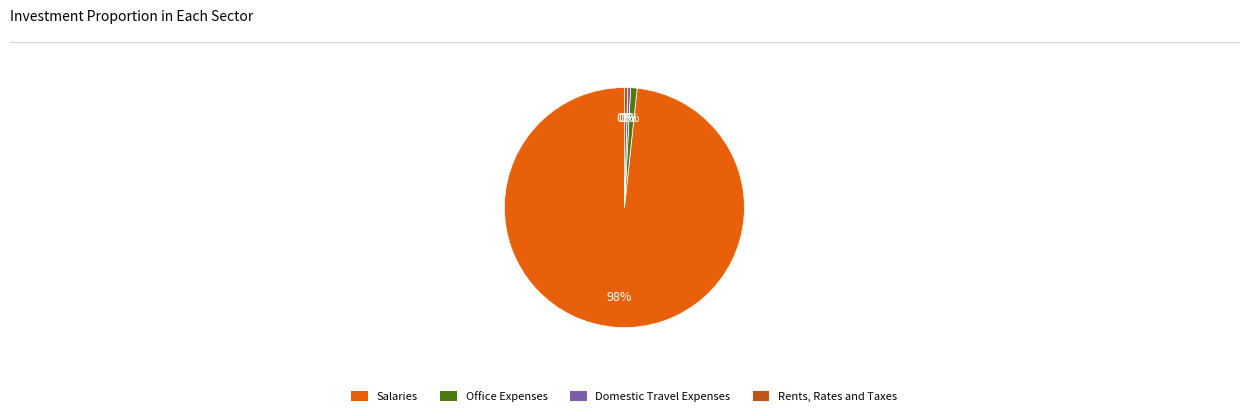

To the nearest percent, what is the average slice percentage?

25%